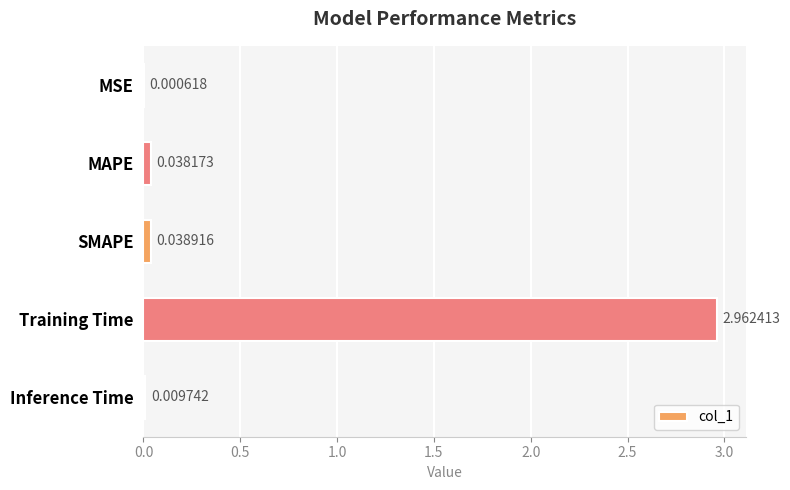

Which has a higher value, Inference Time or MSE?

Inference Time